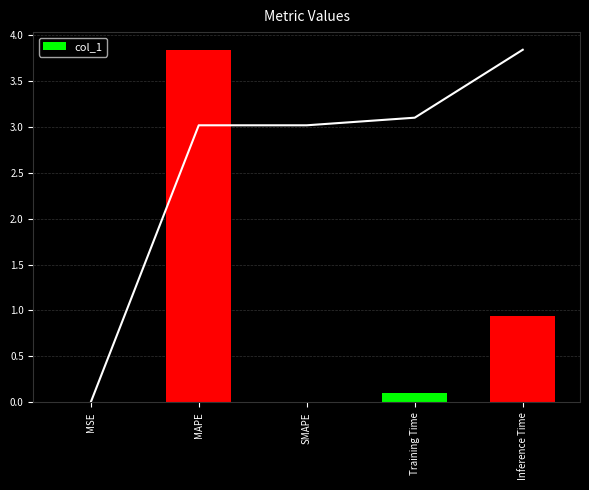

How many data points are above 0?

4